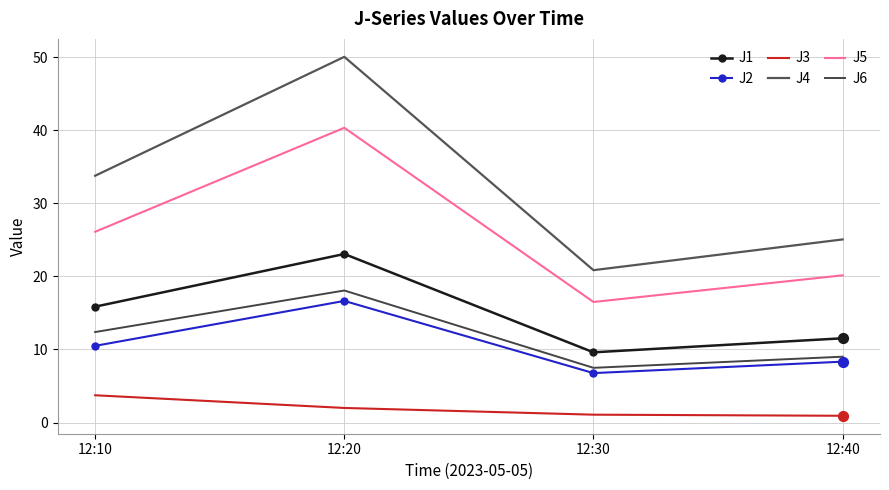

Which series has the largest total across all categories?

J4